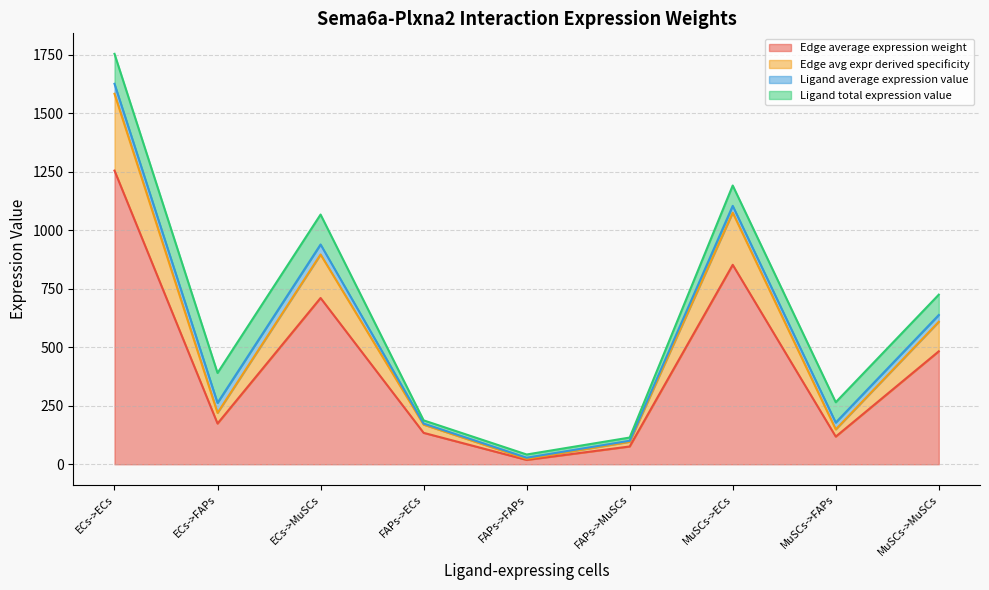

What is the highest value of the Edge average expression weight series?

1255.2